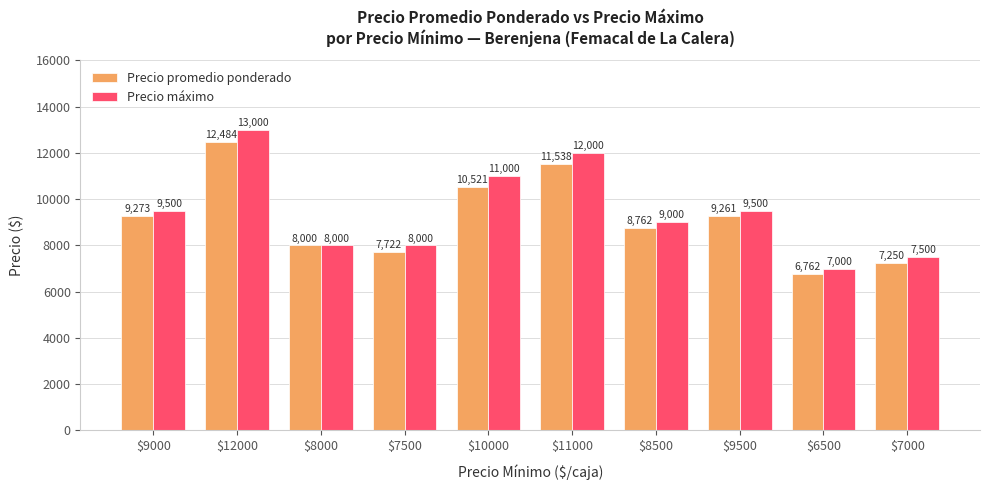

What is the sum of the Precio promedio ponderado values at $9000 and $7000?

16523